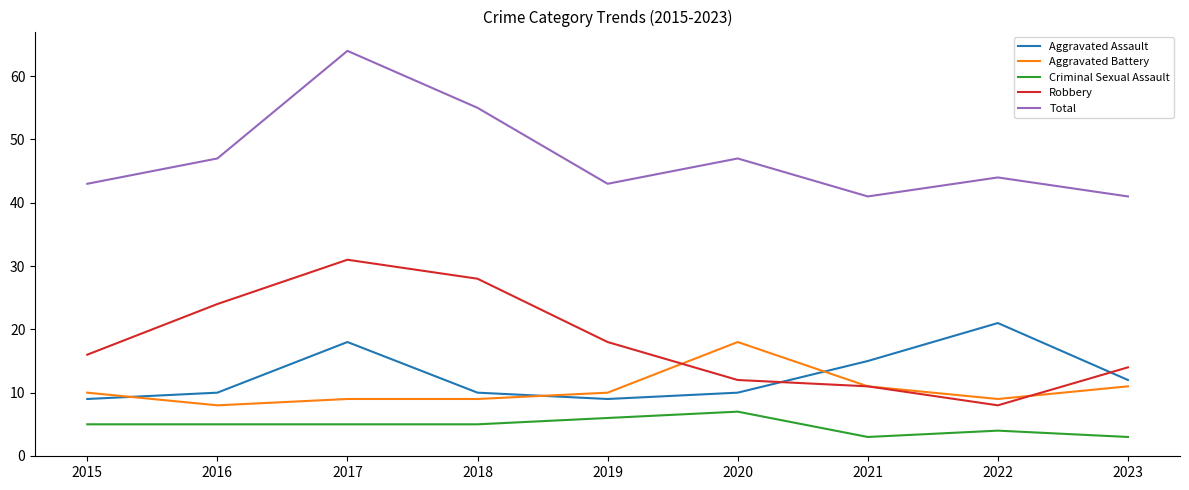

Is it true that Robbery equals 11 at 2021?

True